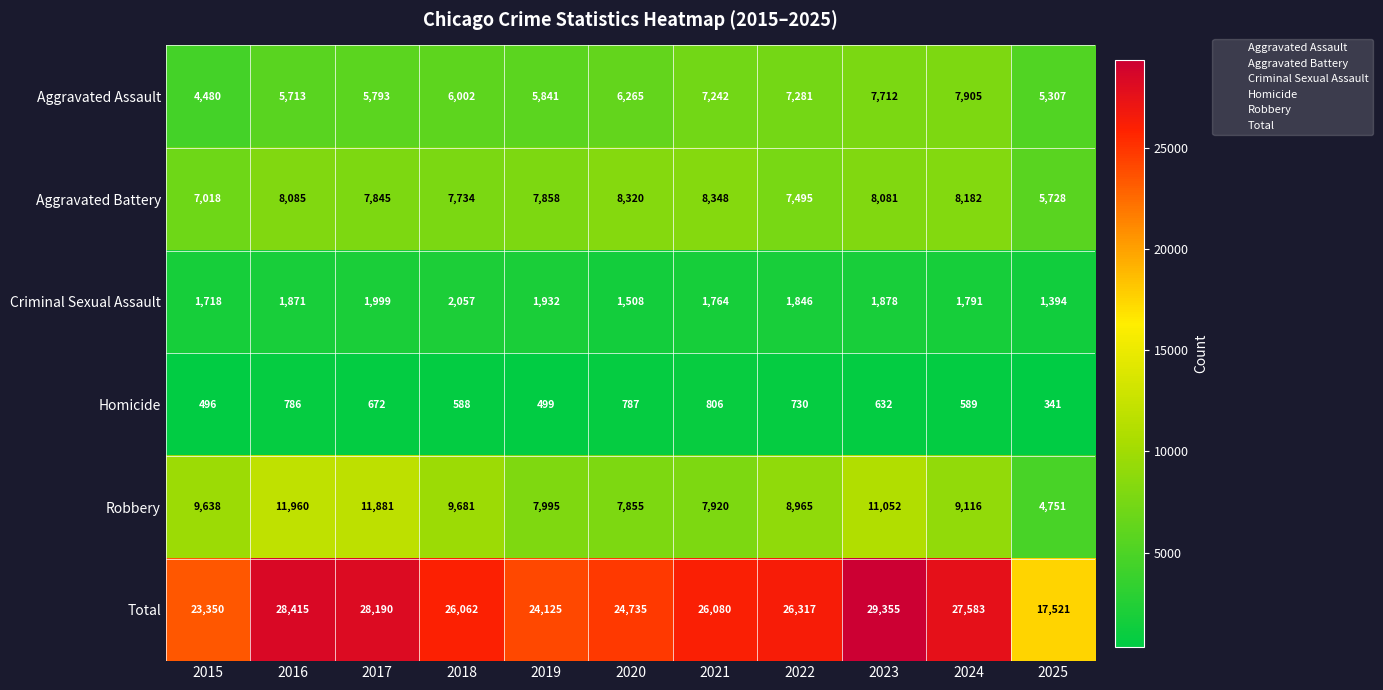

At how many categories does at least one series exceed 13846?

11